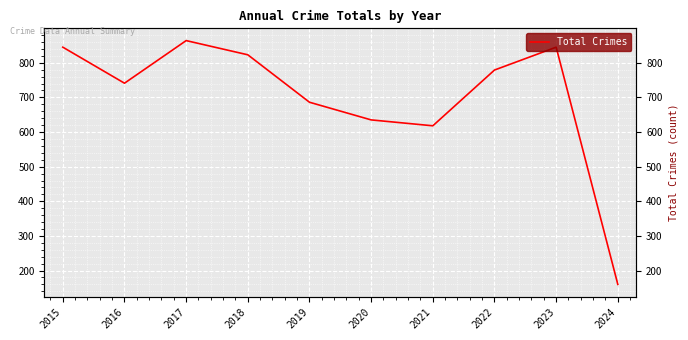

What is the average value?

700